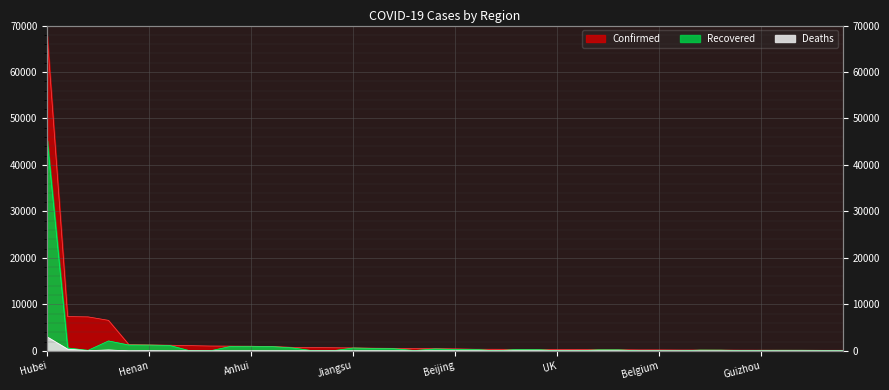

What is the difference between the second highest and minimum values in the Deaths series?

366